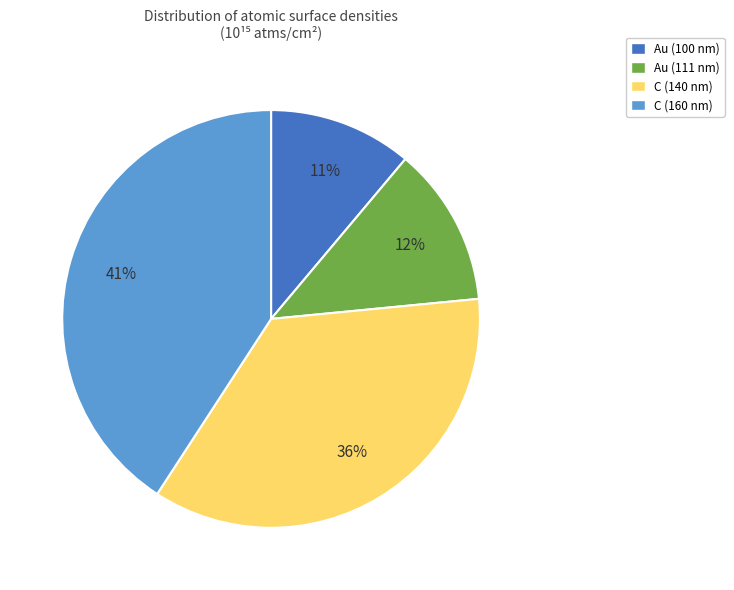

Is it true that Au (100 nm) is 17% of the pie?

False